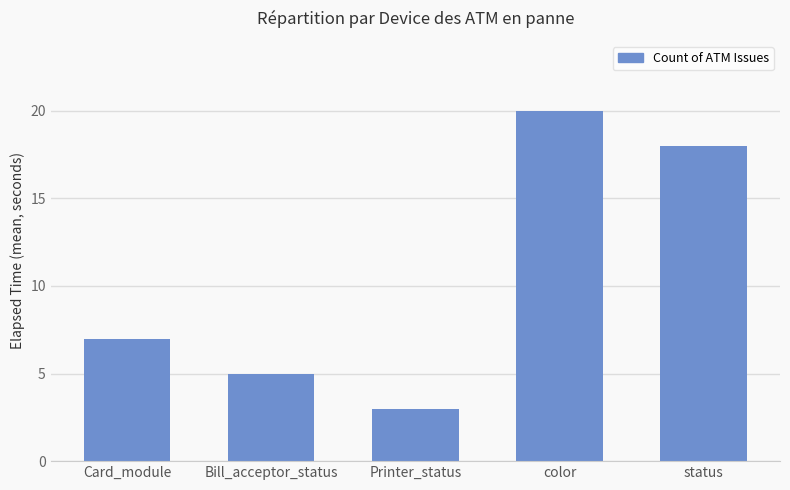

What is the approximate value at status, to the nearest 5?

20